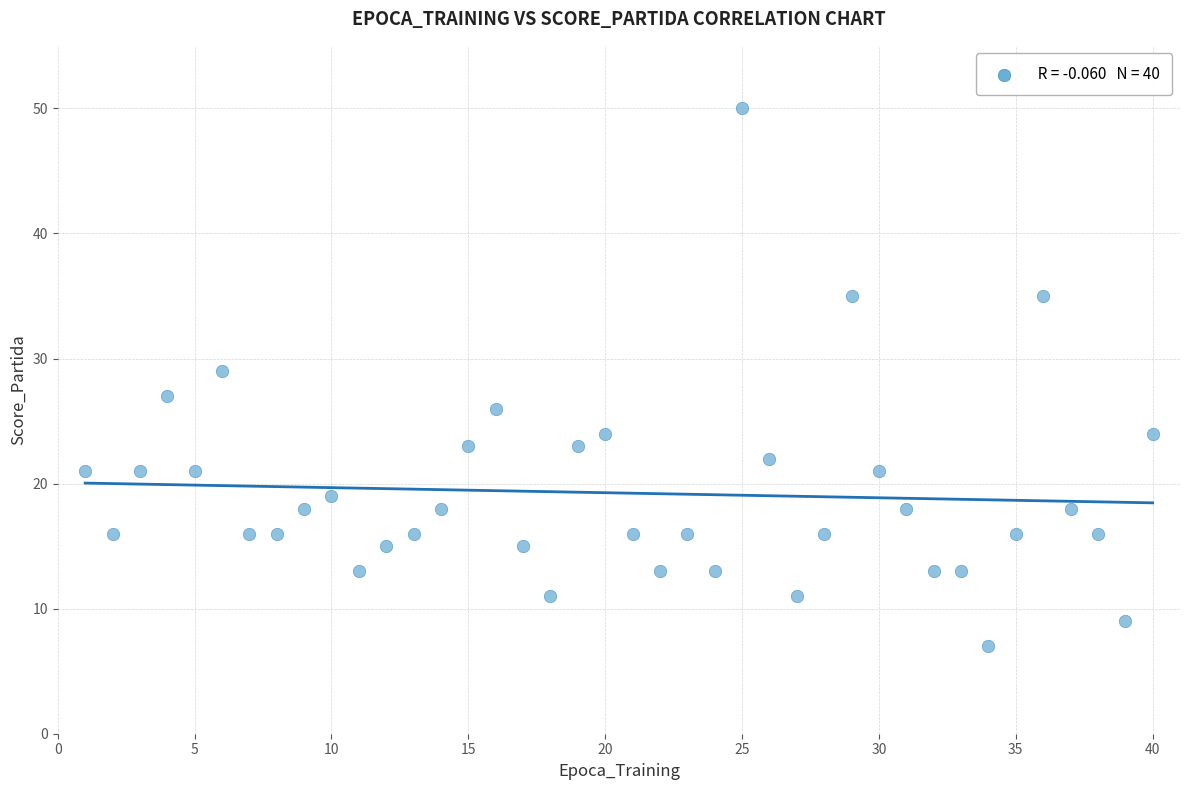

What is the range of Y values (max minus min)?

43